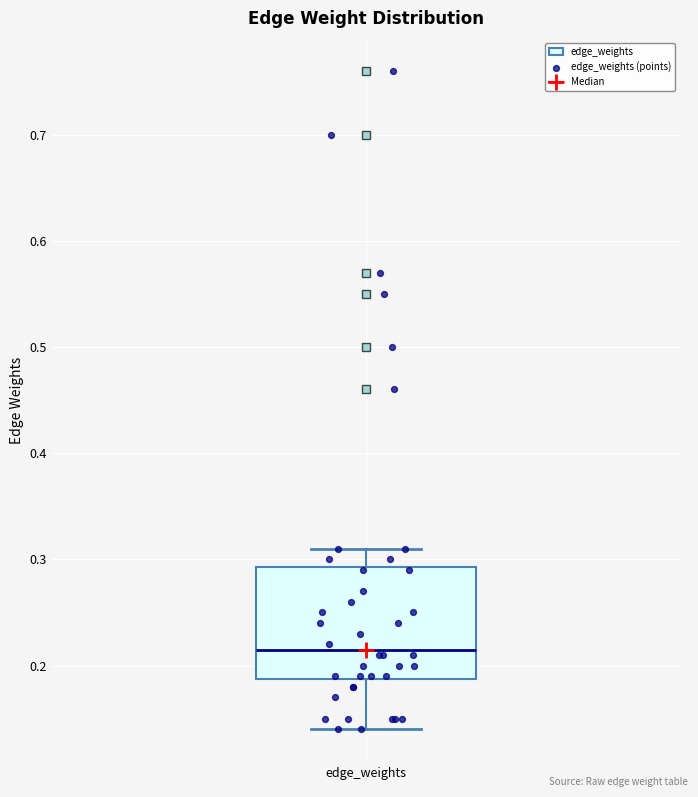

Transcribe this box plot: give where the median line is, the range the box spans, and where the two whiskers end, as read against the y-axis. The values are not printed on the chart, so give them approximately, as read against the axis.

median 0.22, box 0.19 to 0.29, whiskers 0.14 to 0.31